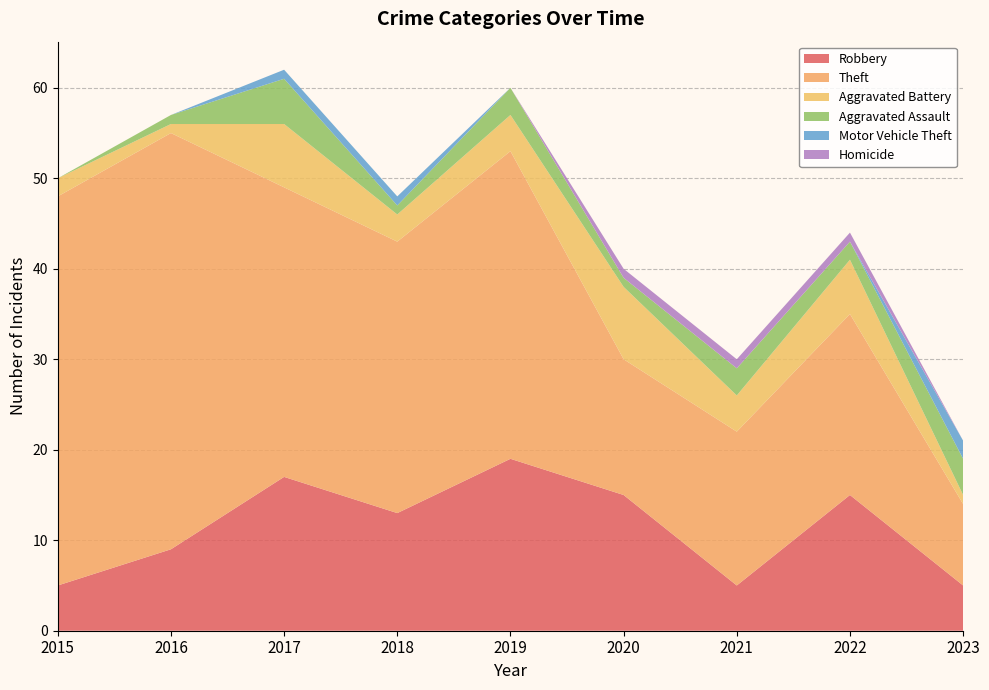

Reading right to left, what are all the values shown in this chart?

Robbery: 2023=5	2022=15	2021=5	2020=15	2019=19	2018=13	2017=17	2016=9	2015=5
Theft: 2023=9	2022=20	2021=17	2020=15	2019=34	2018=30	2017=32	2016=46	2015=43
Aggravated Battery: 2023=1	2022=6	2021=4	2020=8	2019=4	2018=3	2017=7	2016=1	2015=2
Aggravated Assault: 2023=4	2022=2	2021=3	2020=1	2019=3	2018=1	2017=5	2016=1	2015=0
Motor Vehicle Theft: 2023=2	2022=0	2021=0	2020=0	2019=0	2018=1	2017=1	2016=0	2015=0
Homicide: 2023=0	2022=1	2021=1	2020=1	2019=0	2018=0	2017=0	2016=0	2015=0